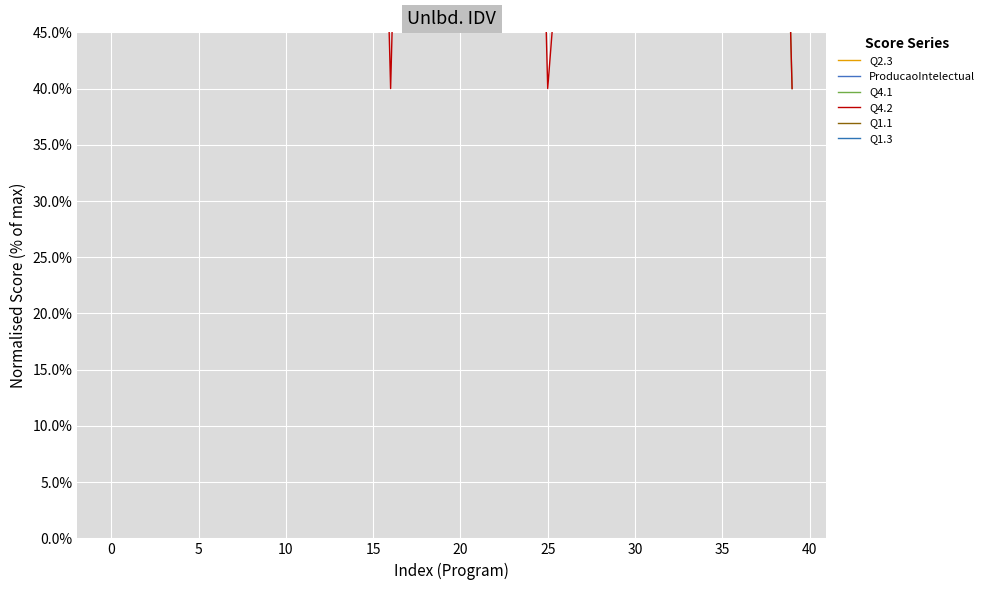

What is the label of the 23rd point from the left?

22